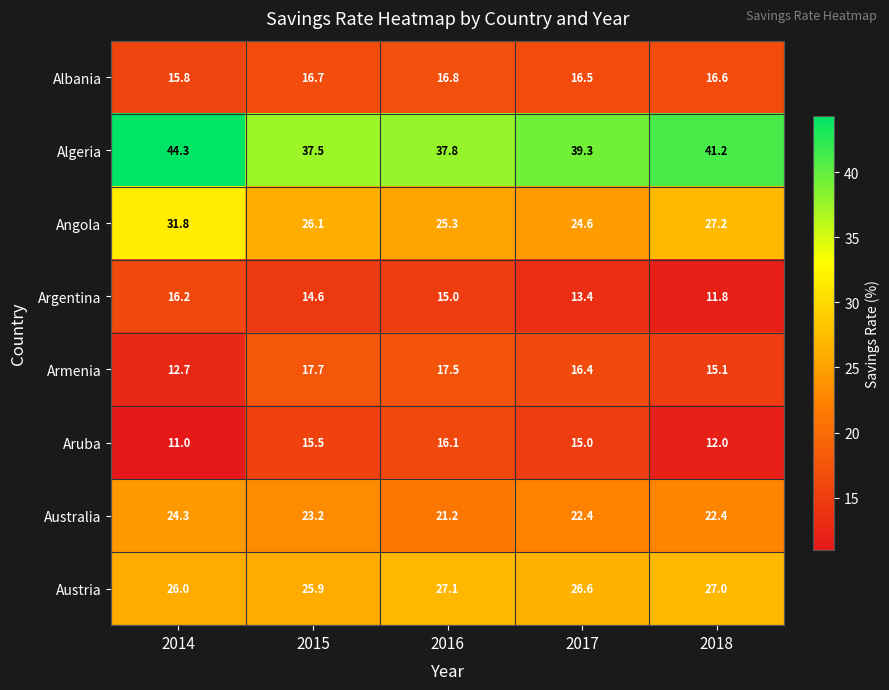

What is the difference between the highest and lowest values at 2015?

22.9